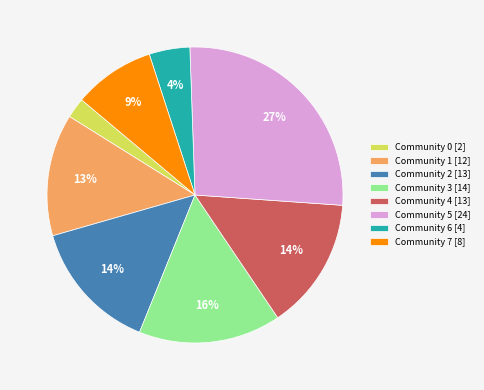

True or false: Community 3 accounts for 10% of the total.

False